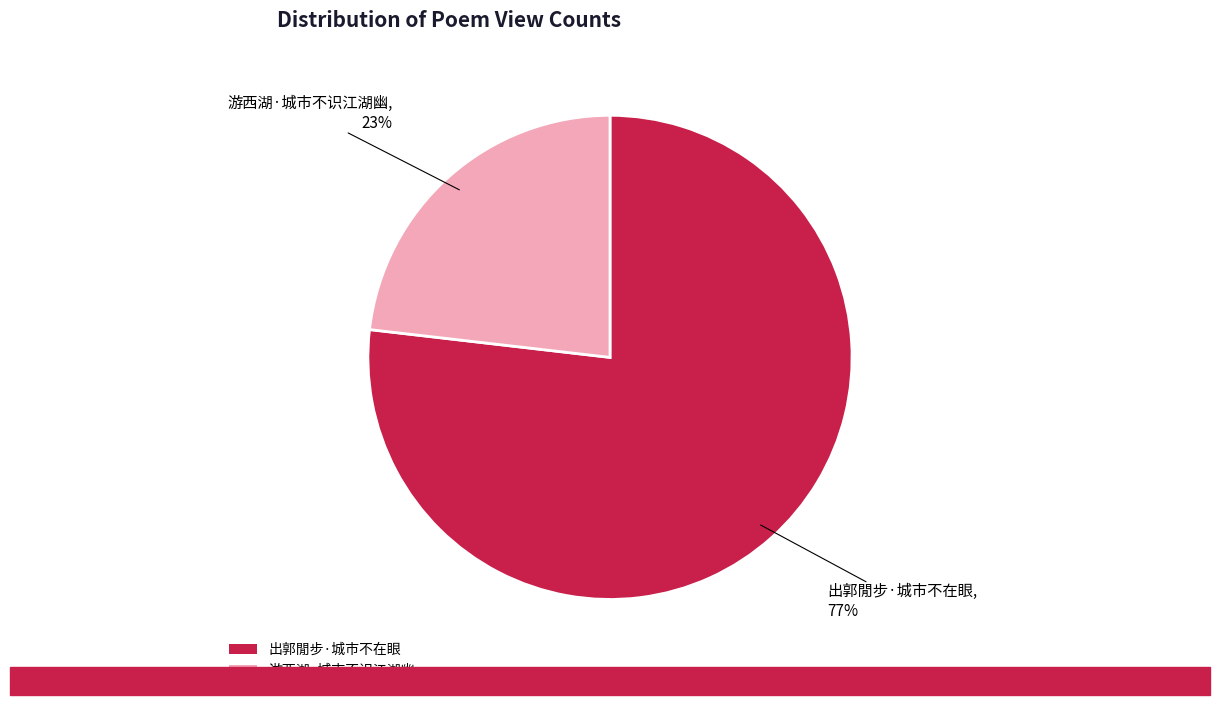

The 出郭閒步·城市不在眼 slice represents 77% of the pie. True or false?

True